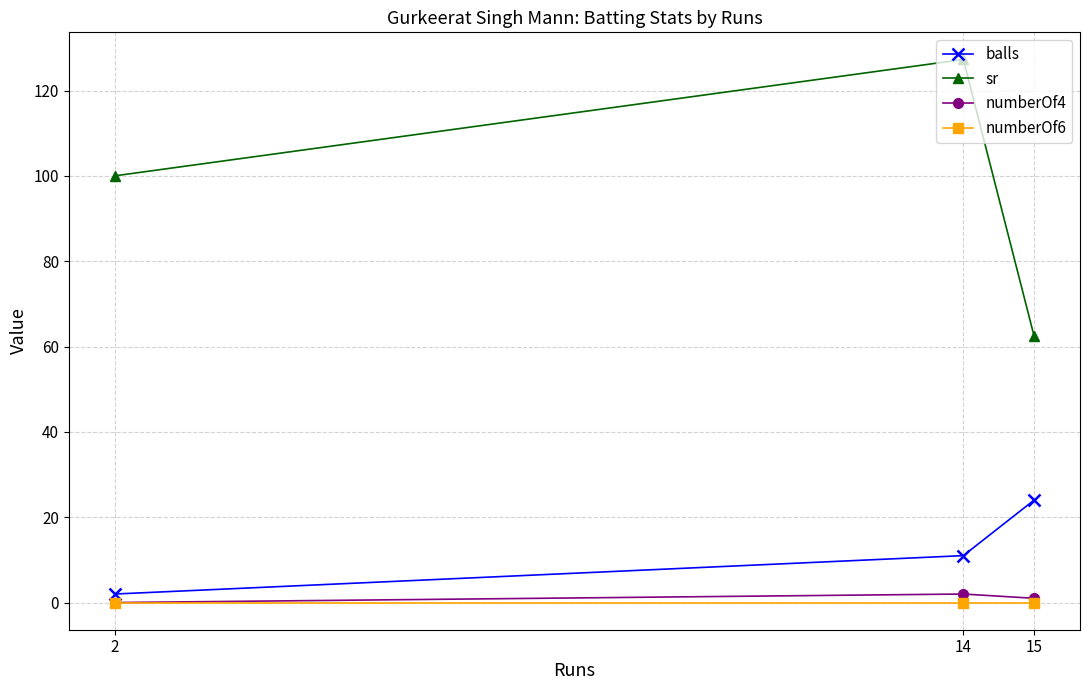

Read the sr value at 14.

127.3